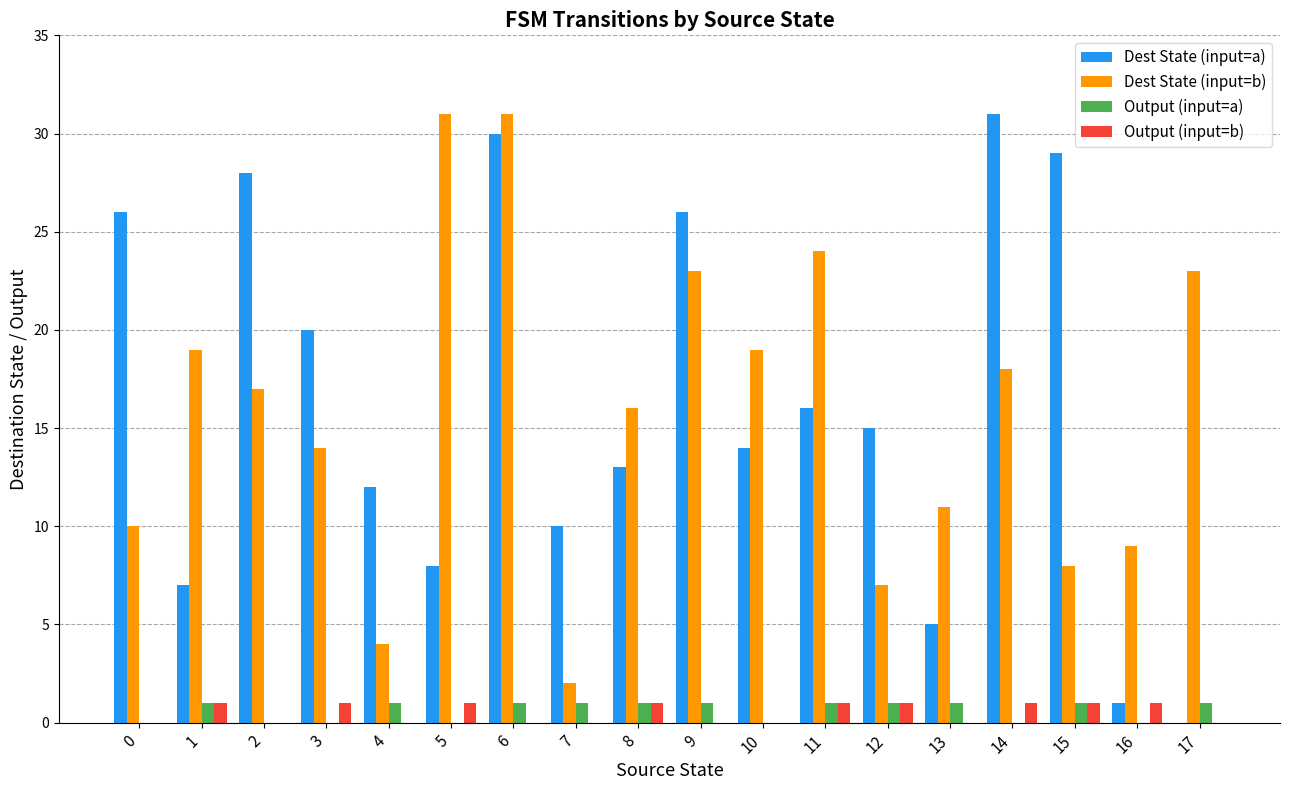

What is the greatest value displayed?

31